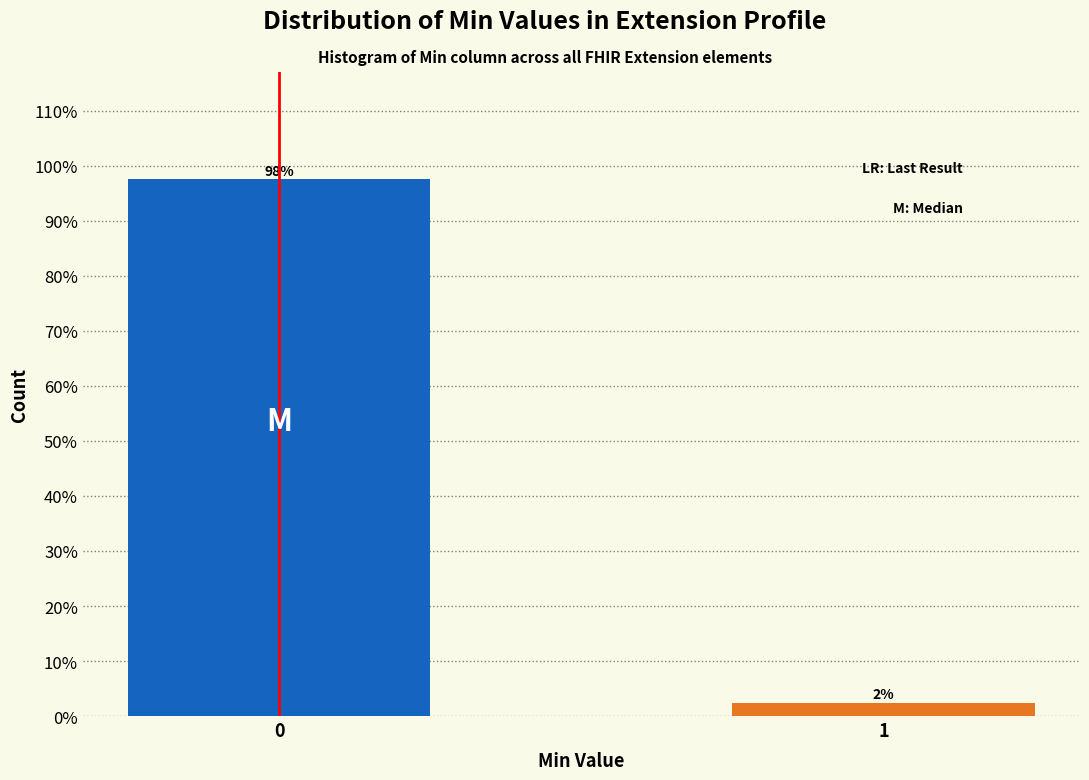

What is the greatest value displayed?

97.6